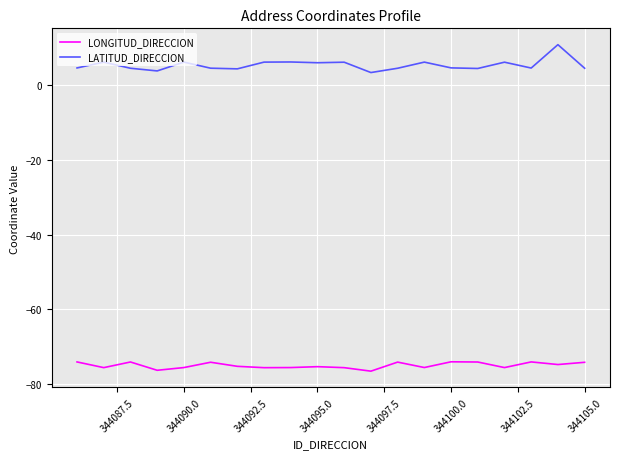

Which series has the largest total across all categories?

LATITUD_DIRECCION